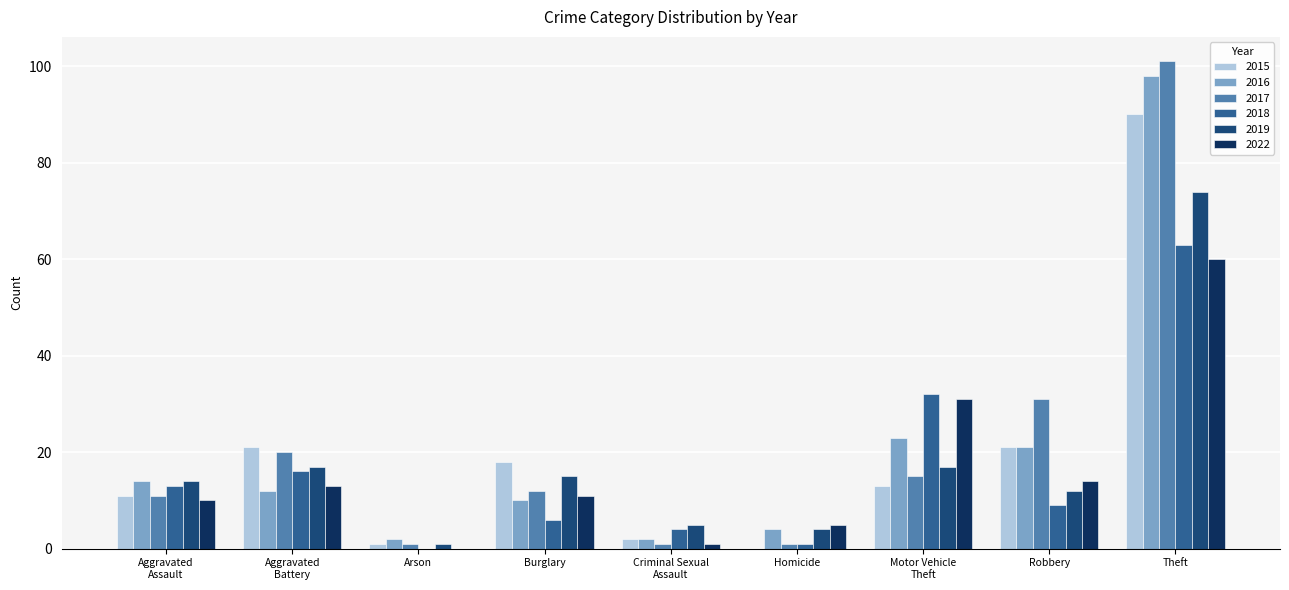

Read the 2015 value at Robbery.

21